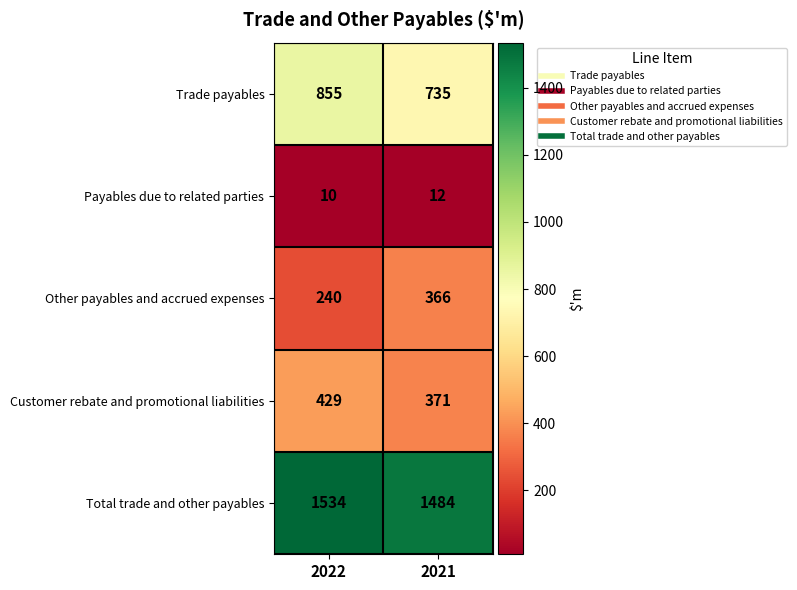

At which category does the chart reach its peak across all series?

2022